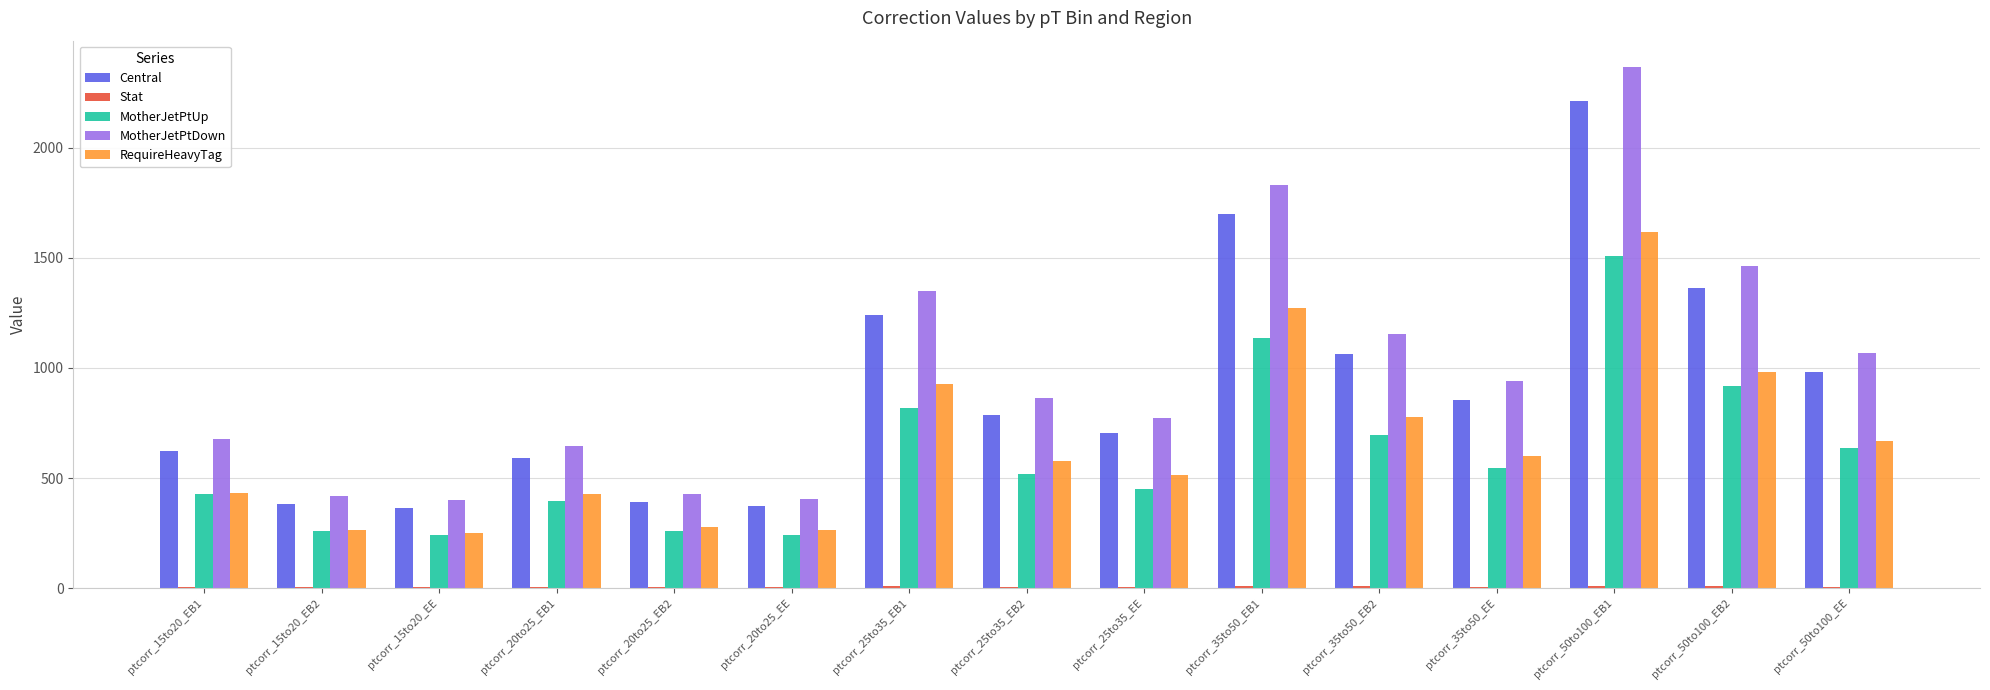

Is it true that RequireHeavyTag equals 431.2 at ptcorr_15to20_EB1?

True